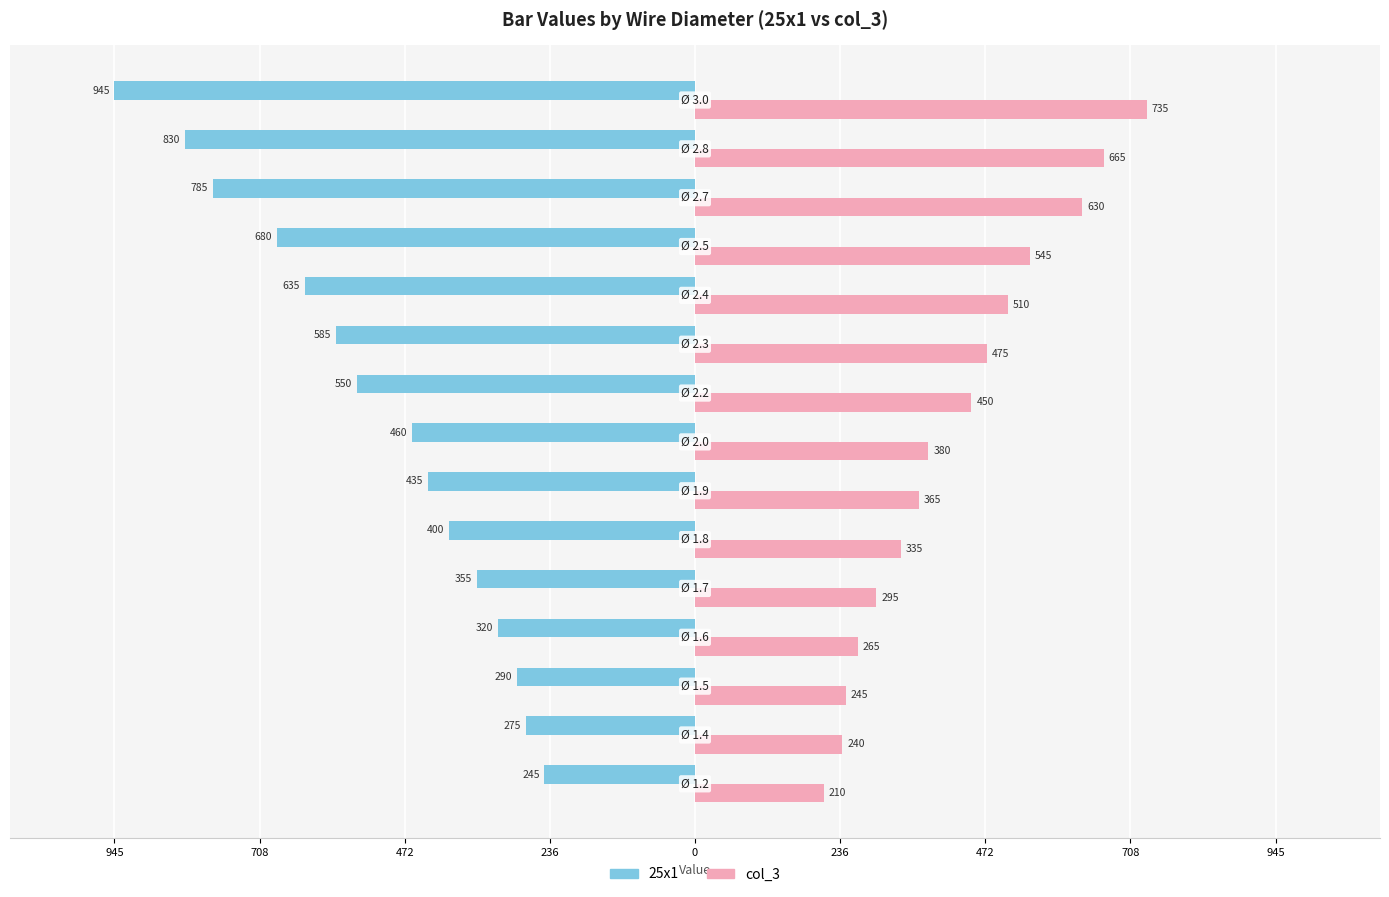

Reading left to right, what are all the values shown in this chart?

25x1: -245	-275	-290	-320	-355	-400	-435	-460	-550	-585	-635	-680	-785	-830	-945
col_3: 210	240	245	265	295	335	365	380	450	475	510	545	630	665	735